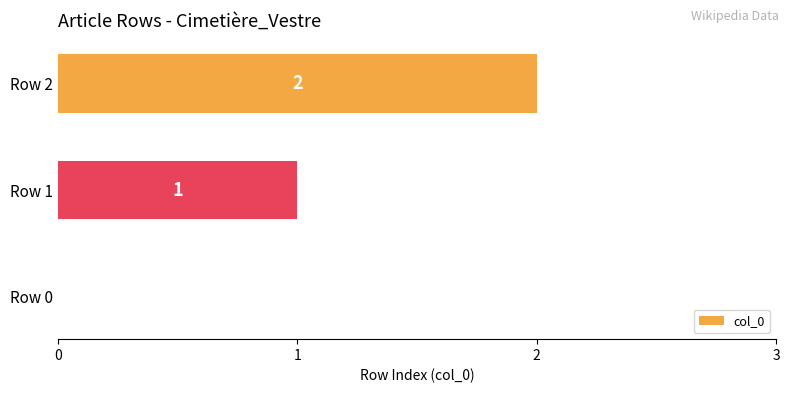

At which label is the value closest to 1?

Row 1